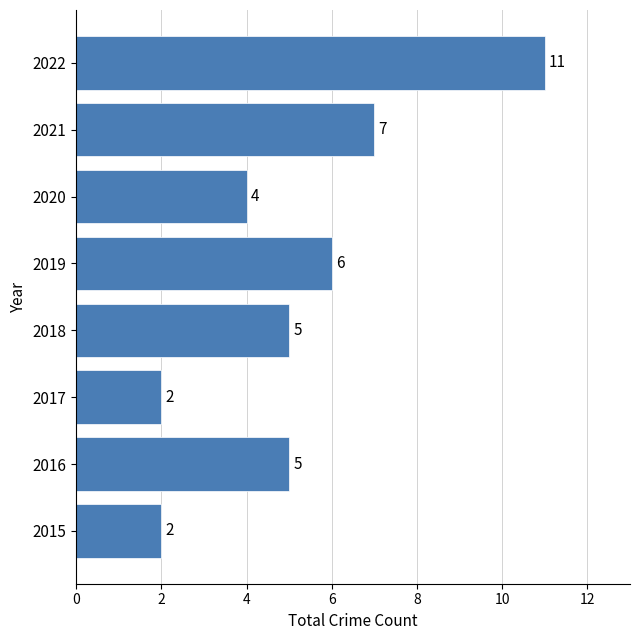

Count the values in the range 4 to 7.

5